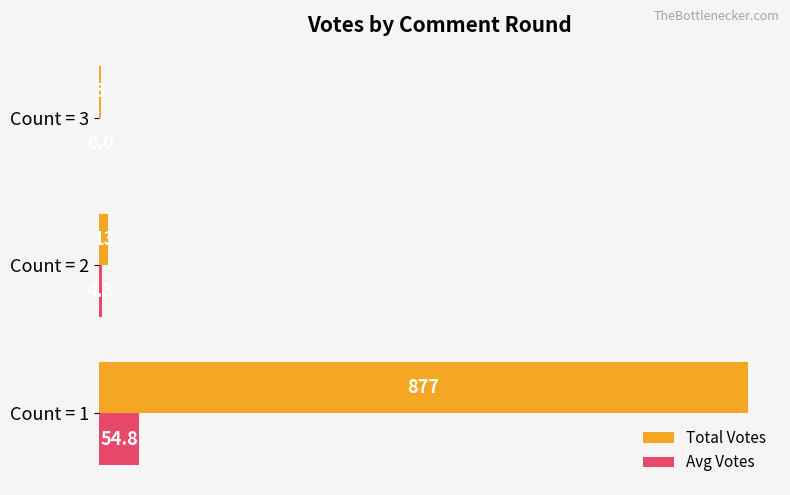

What is the sum of all Total Votes values?

893.0